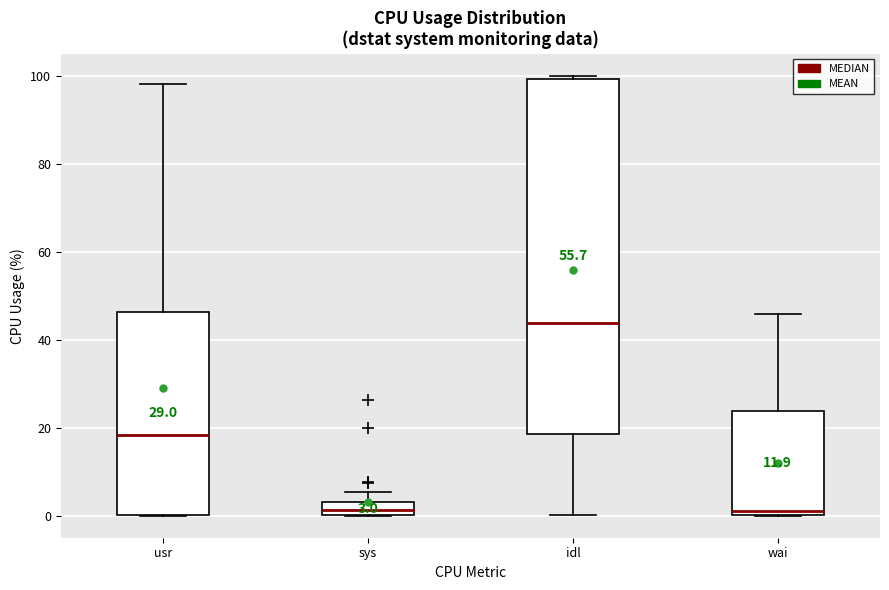

Comparing the boxes themselves (not the whiskers), which one is the tallest?

idl